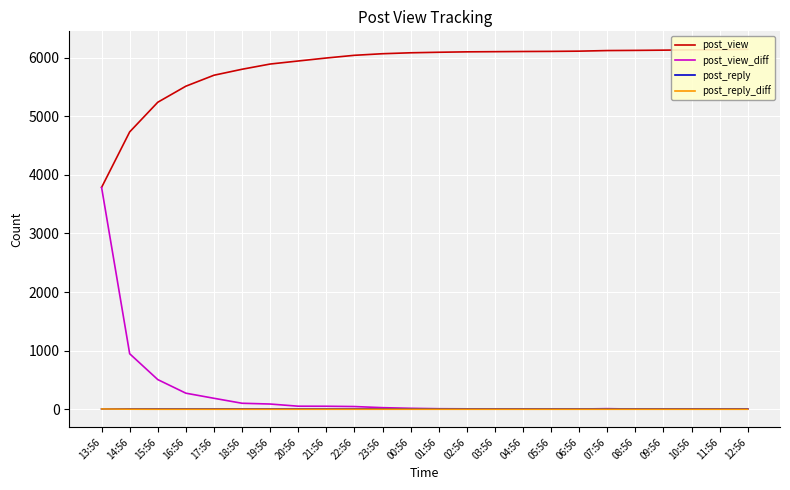

True or false: post_reply has a value of 4 at 18:56.

False